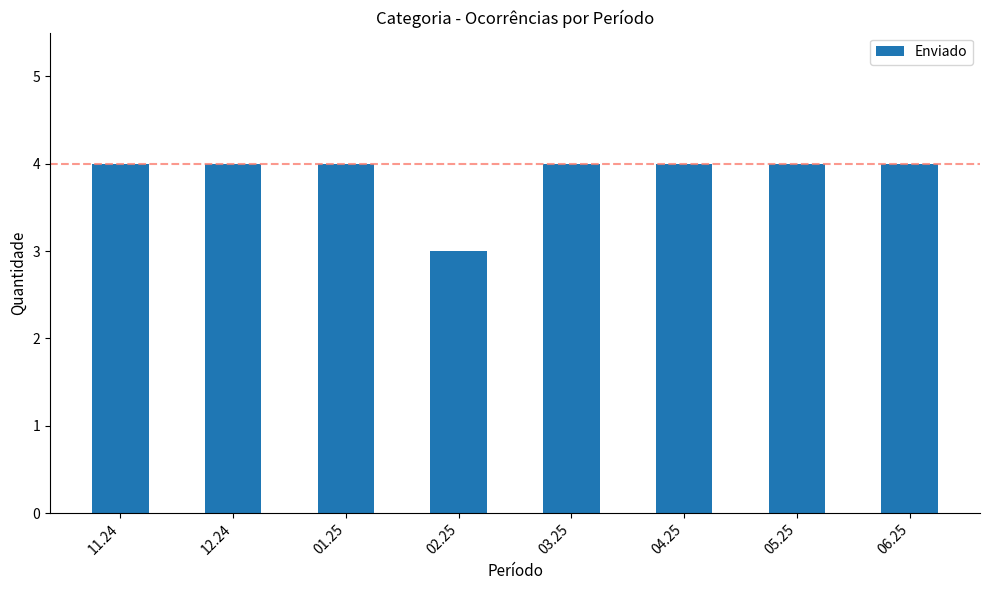

The chart shows a value of 3 at 02.25. True or false?

True